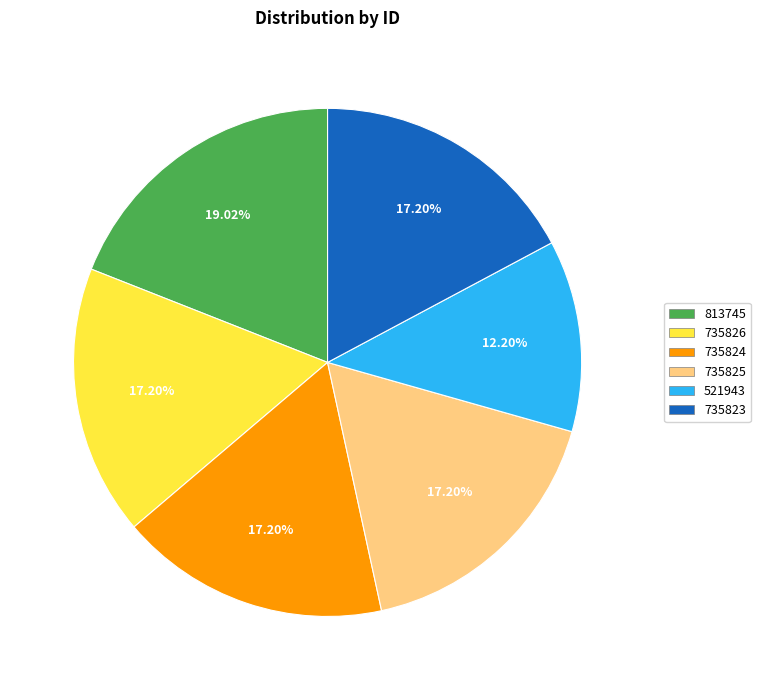

To the nearest percent, what is the difference between the largest and smallest slice percentages?

7%